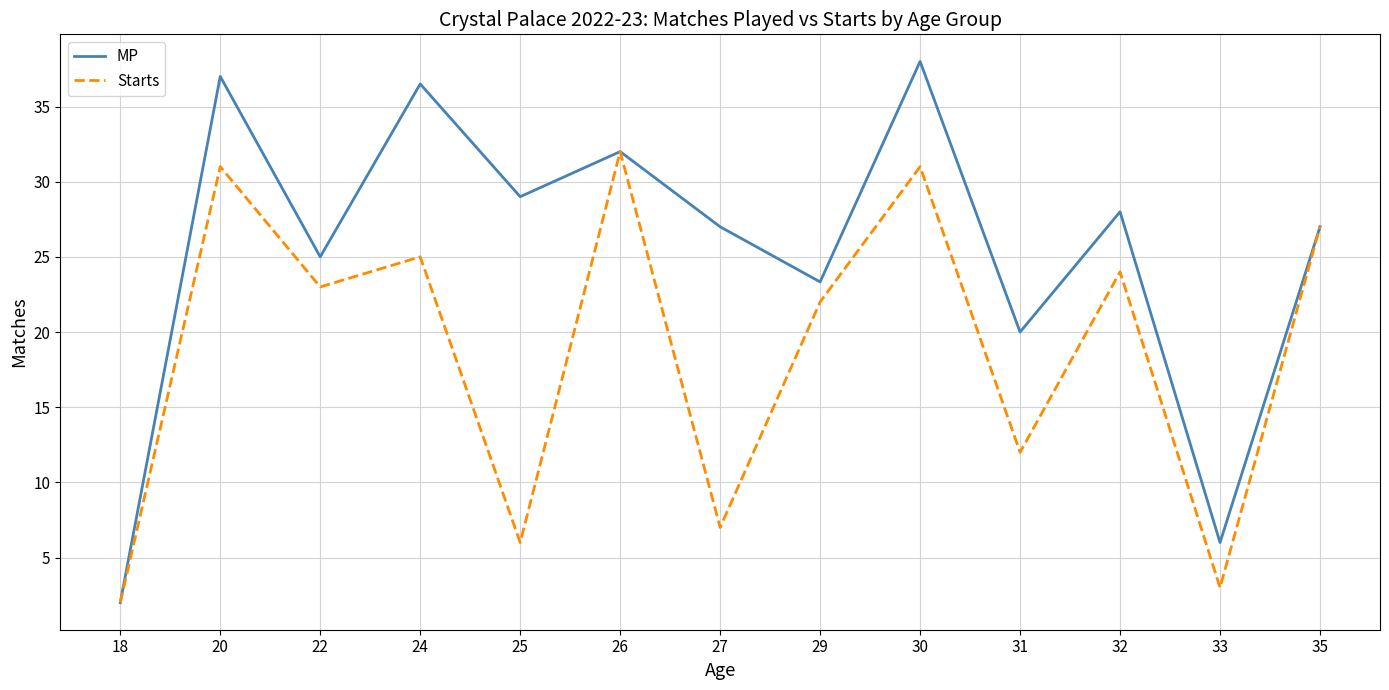

Reading right to left, transcribe all the data shown in this chart.

MP: 27.0	6.0	28.0	20.0	38.0	23.3	27.0	32.0	29.0	36.5	25.0	37.0	2.0
Starts: 27.0	3.0	24.0	12.0	31.0	22.0	7.0	32.0	6.0	25.0	23.0	31.0	2.0